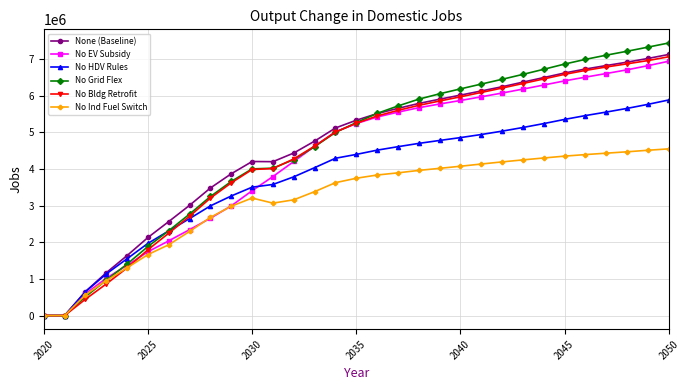

Which series has the widest spread of values?

No Grid Flex